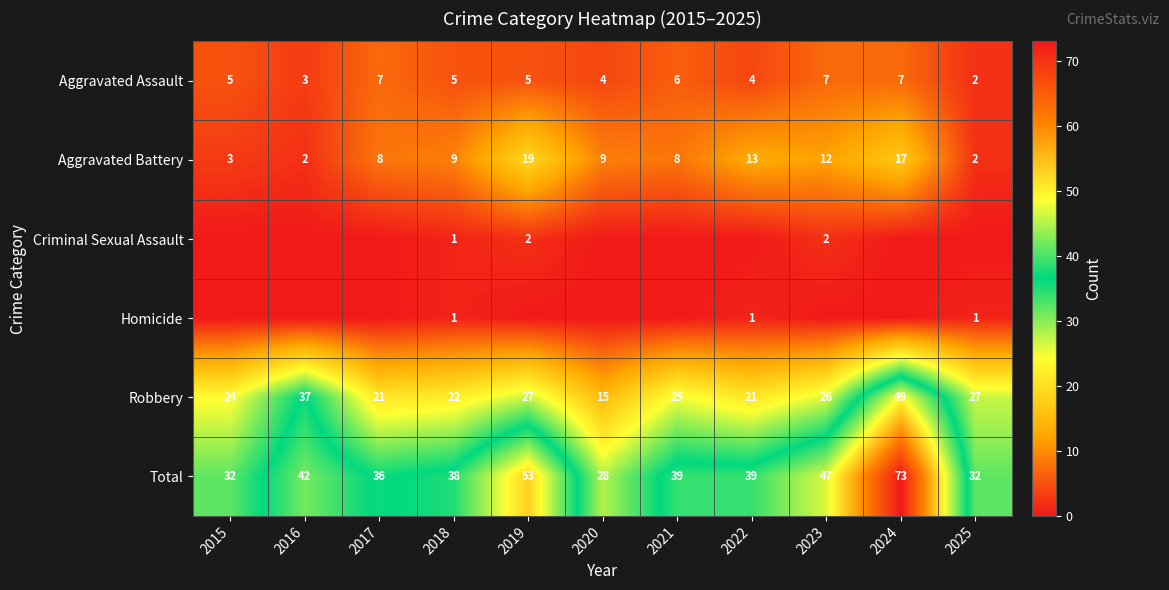

Between 2022 and 2019, which is larger?

2019